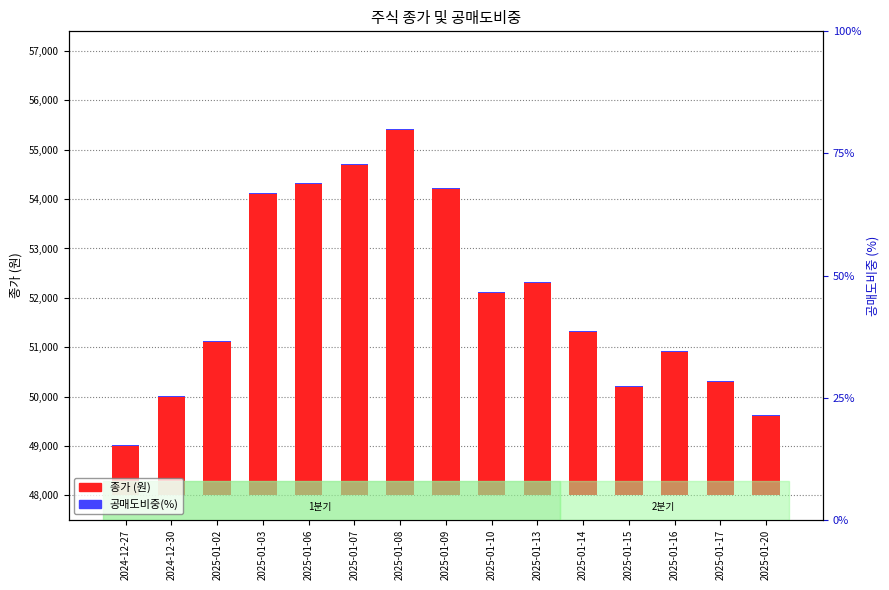

Between 2025-01-10 and 2025-01-13, which is larger?

2025-01-13